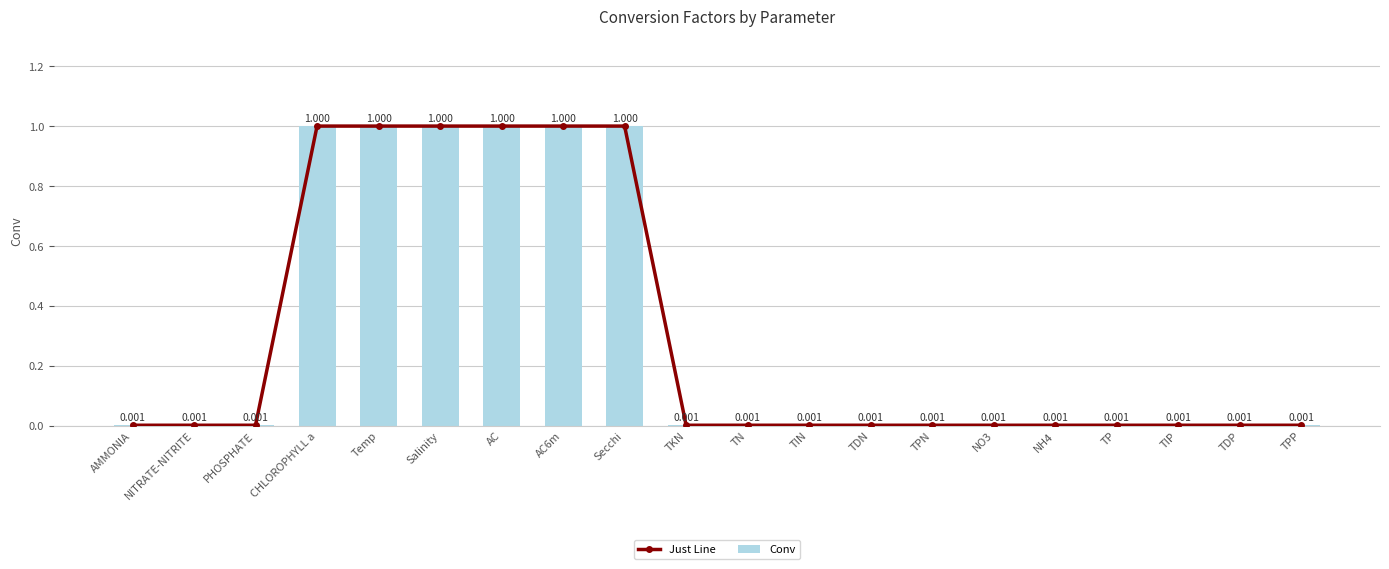

What is the difference between the maximum and minimum values in the Conv series?

1.0